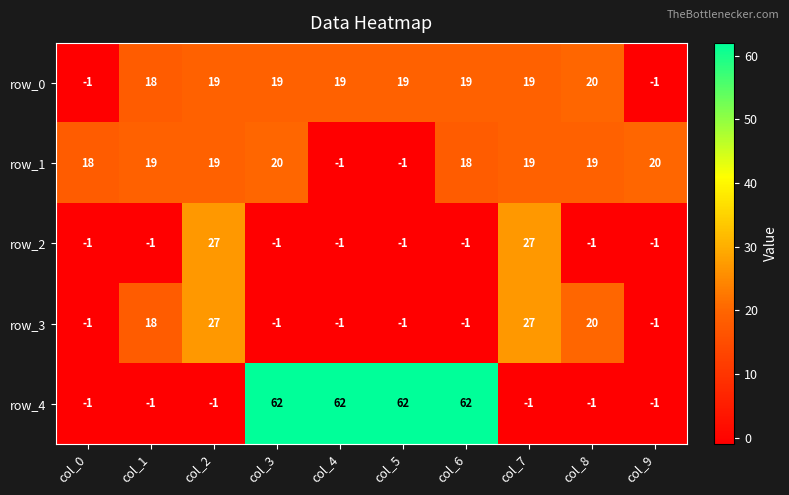

What is the maximum value shown in the chart?

62